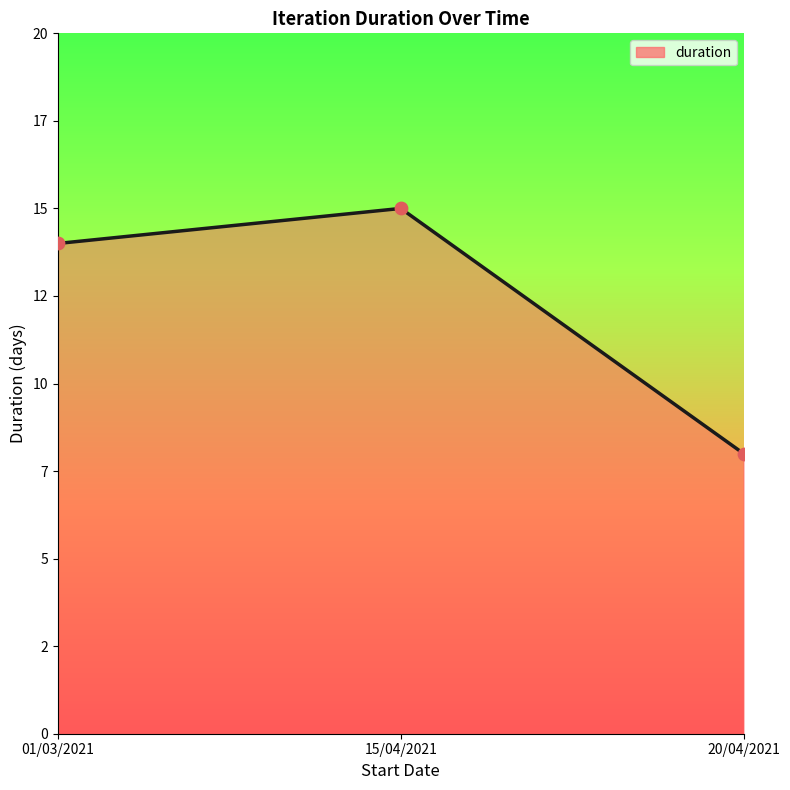

Which has a higher value, 01/03/2021 or 20/04/2021?

01/03/2021